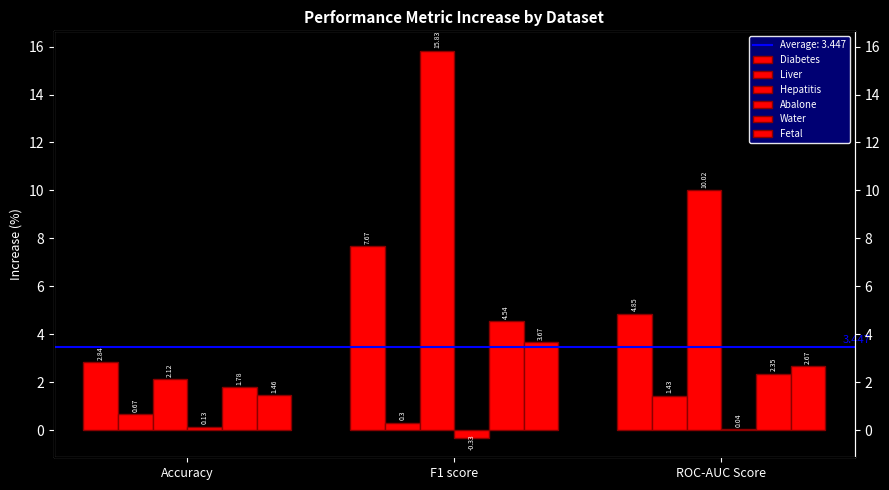

Between Accuracy and ROC-AUC Score, which series saw the biggest shift?

Hepatitis